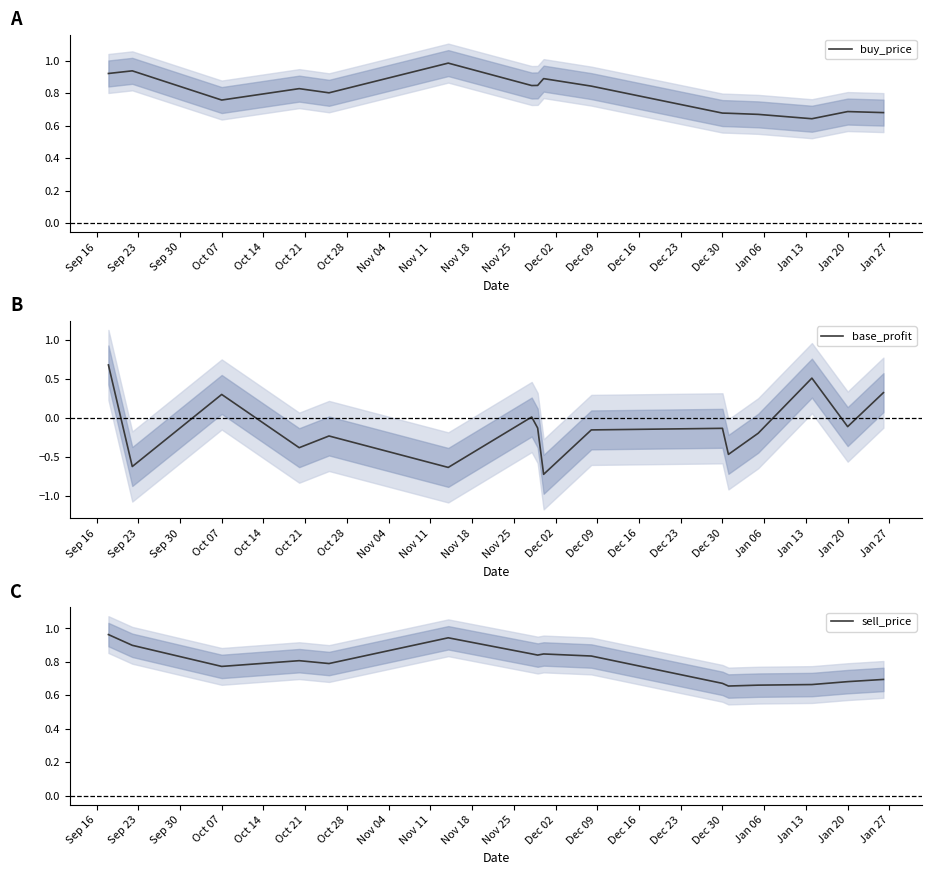

Is it true that buy_price equals 0.4 at Oct 07?

False